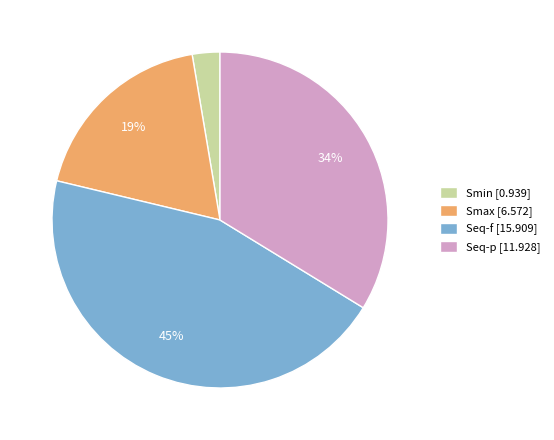

Does Smin represent more than half of the total?

No